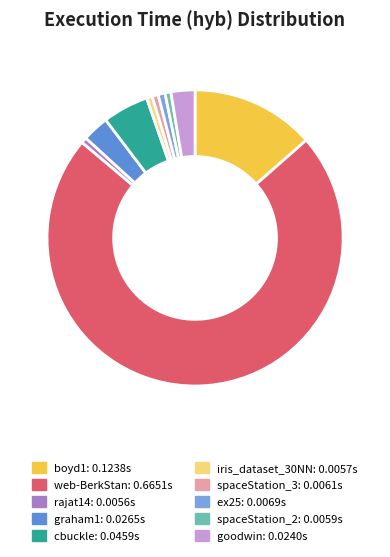

How many slices are in this pie chart?

10